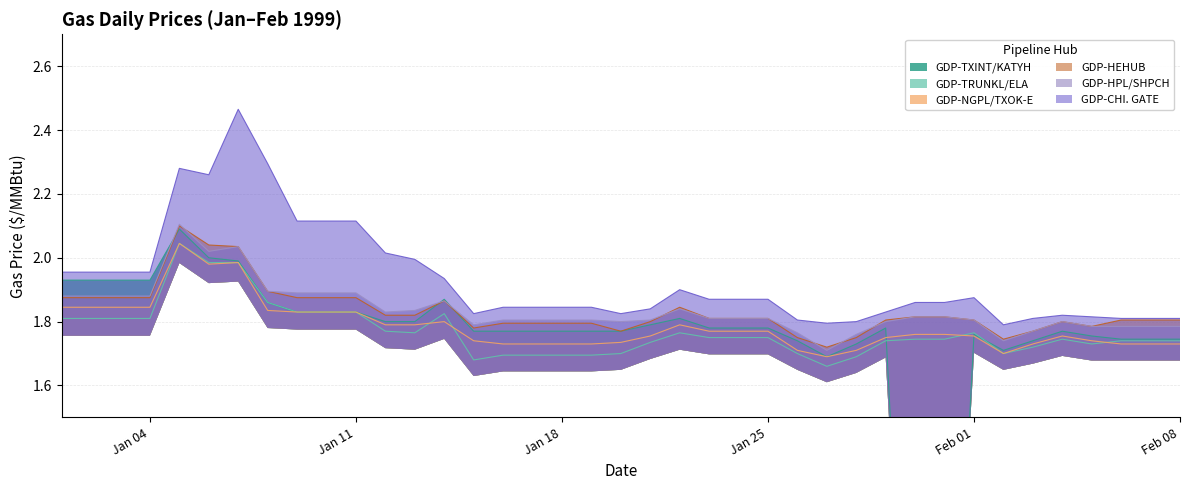

The GDP-TRUNKL/ELA series shows 1.8 at 12. True or false?

True